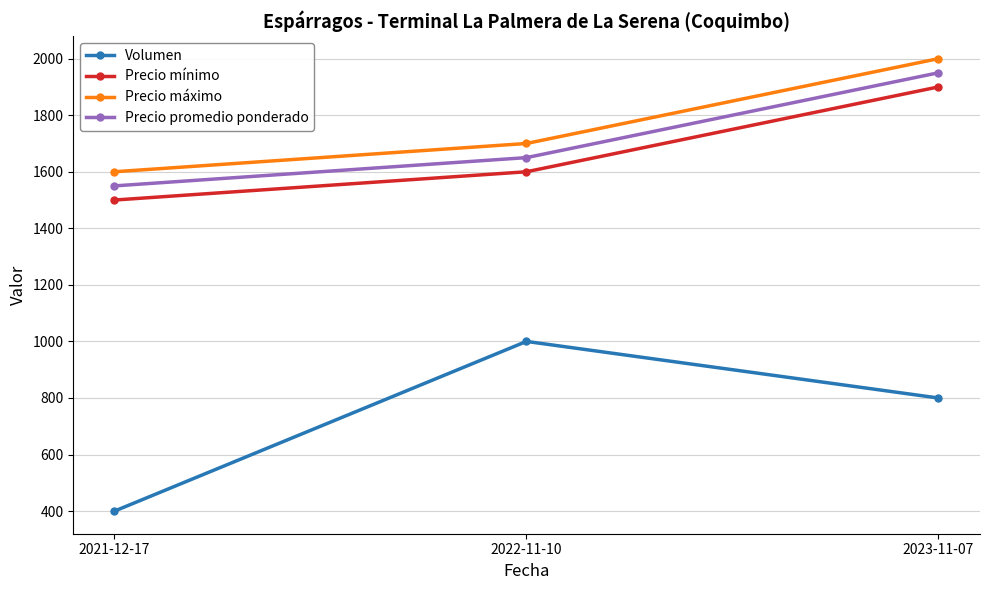

What is the sum of the Volumen values at 2021-12-17 and 2023-11-07?

1200